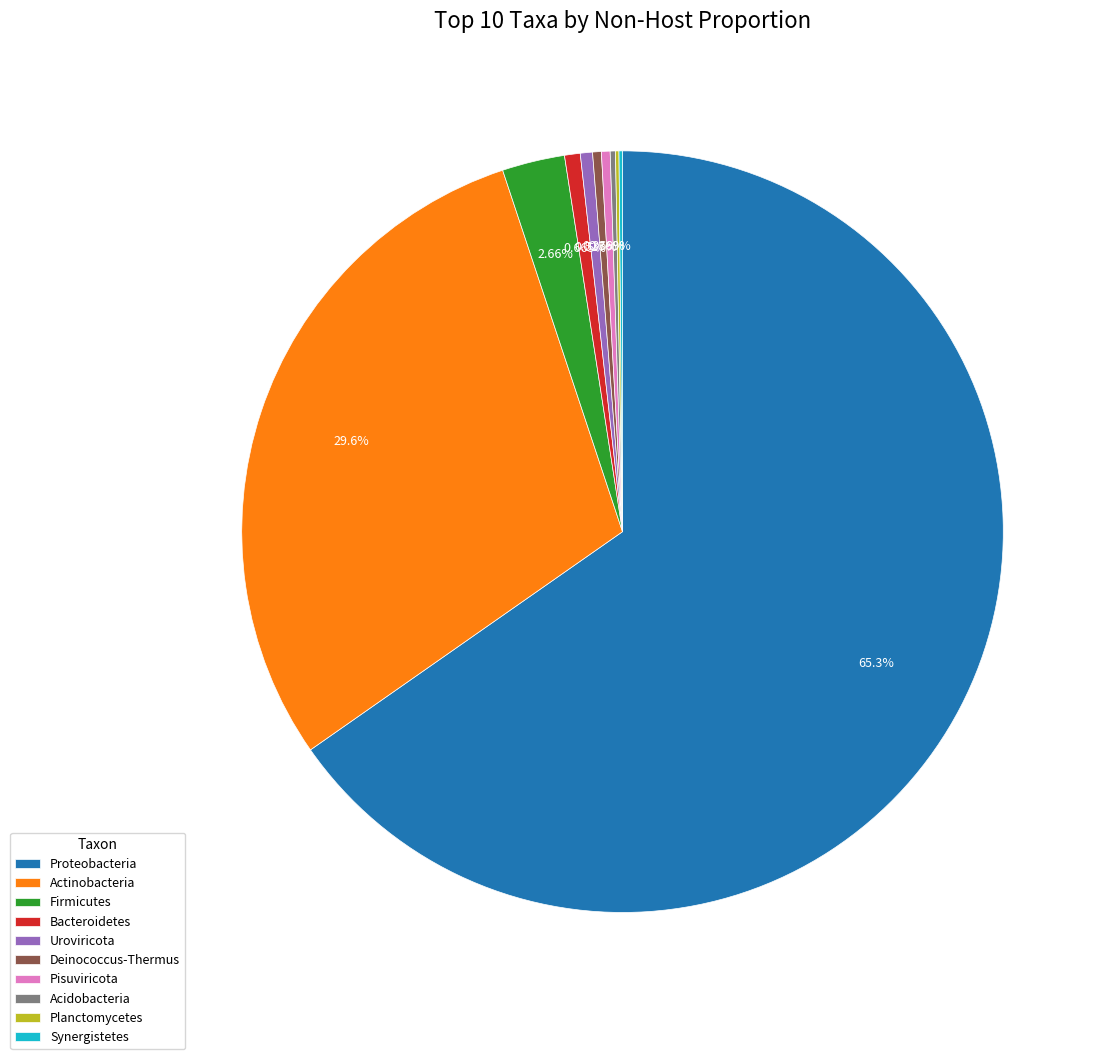

Is Pisuviricota the majority of the pie?

No